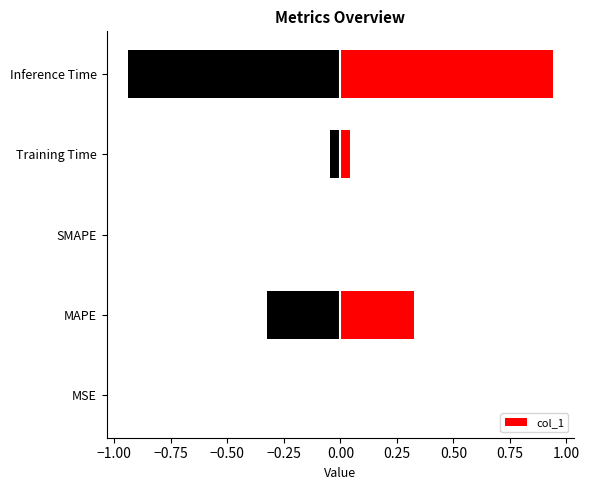

Is it true that col_1 equals 0.0 at MSE?

True